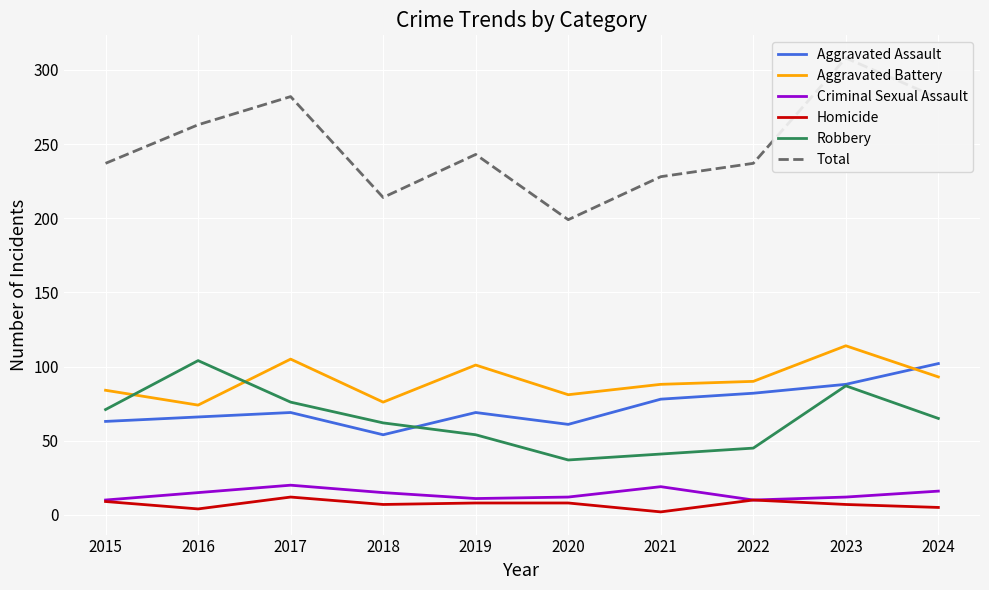

How many lines are shown in the chart?

6